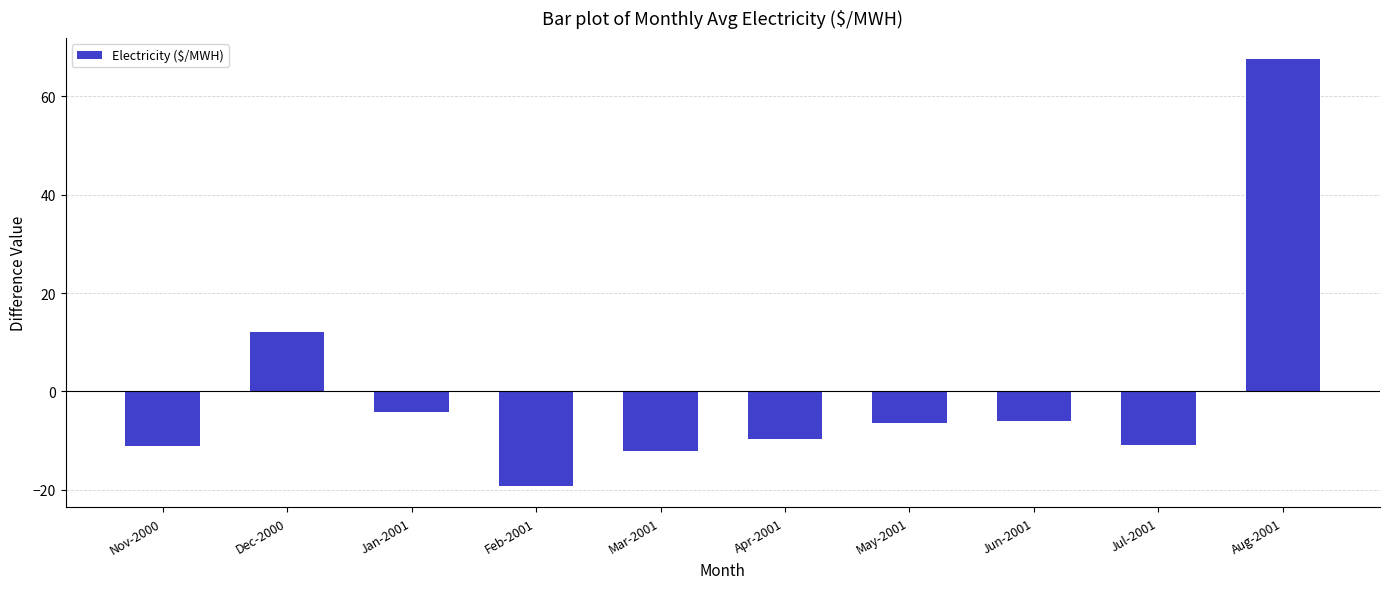

Where does the data first go above -6?

Dec-2000